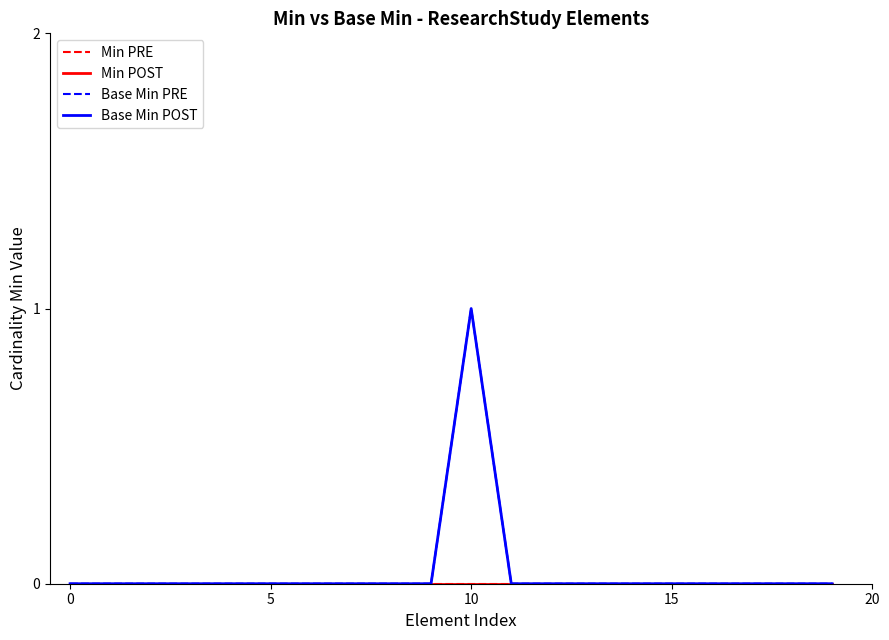

Is this an area chart (filled region under the line)?

No